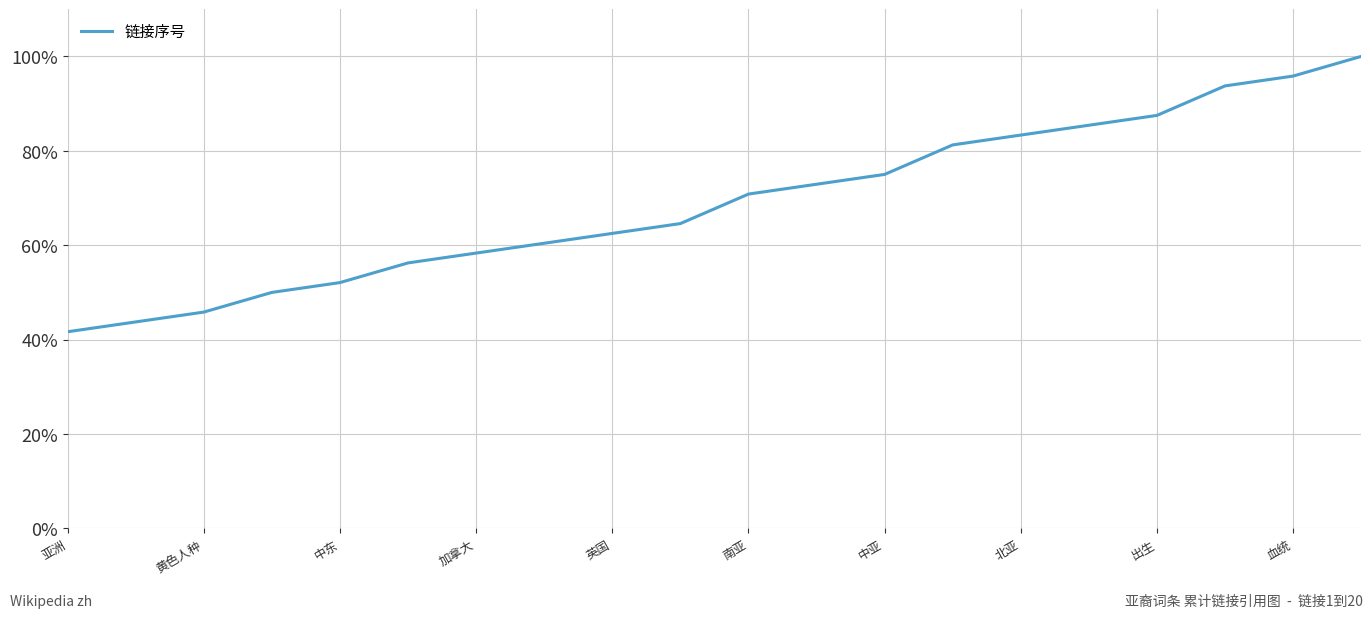

How many distinct data groups are displayed?

1